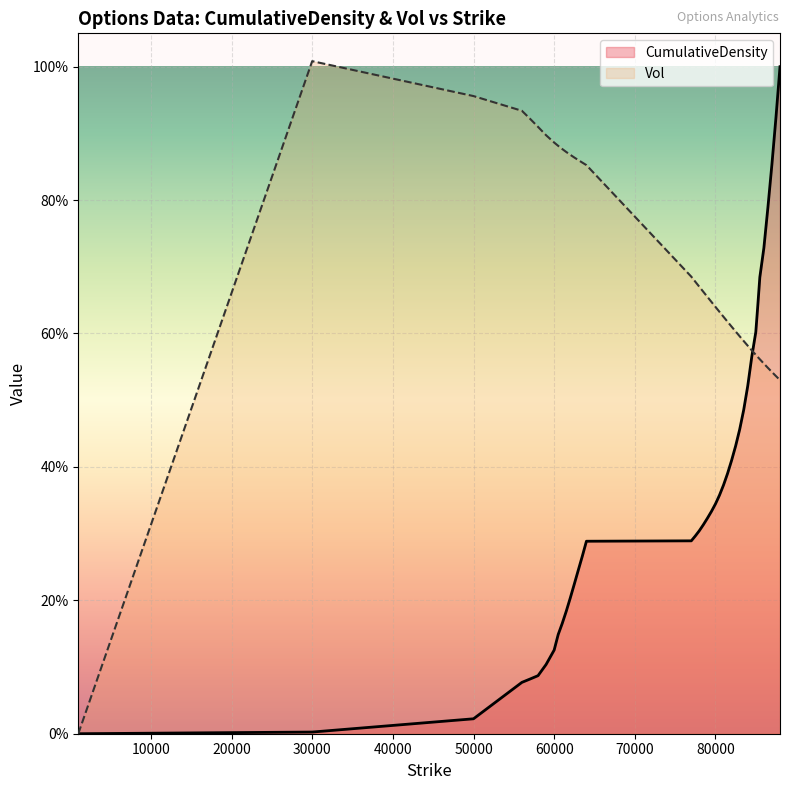

How many lines are shown in the chart?

2